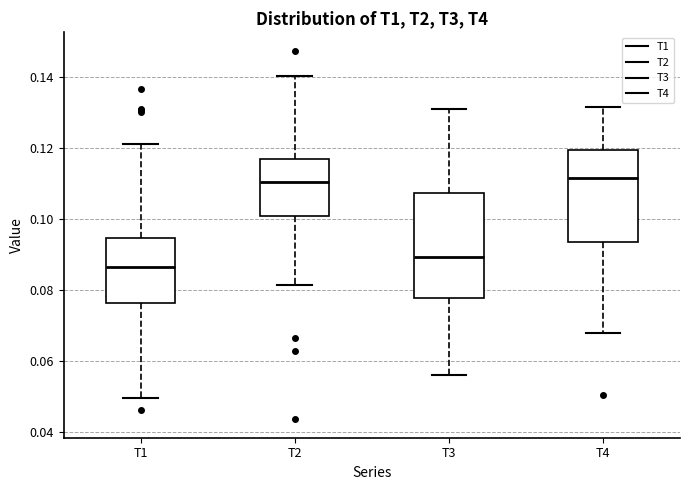

Reading left to right, read every box against the y-axis: the position of its median line, the range the box covers, and the ends of its whiskers. The values are not printed on the chart, so give them approximately, as read against the axis.

T1: median 0.086, box 0.076 to 0.094, whiskers 0.050 to 0.120
T2: median 0.110, box 0.100 to 0.116, whiskers 0.082 to 0.140
T3: median 0.090, box 0.078 to 0.108, whiskers 0.056 to 0.130
T4: median 0.112, box 0.094 to 0.120, whiskers 0.068 to 0.132